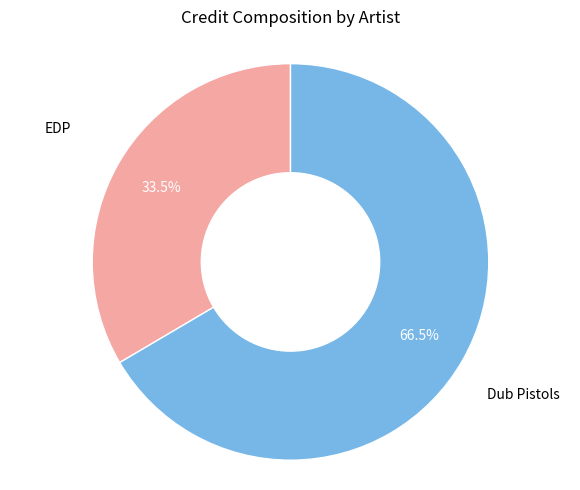

Is there any slice that represents more than half of the pie?

Yes